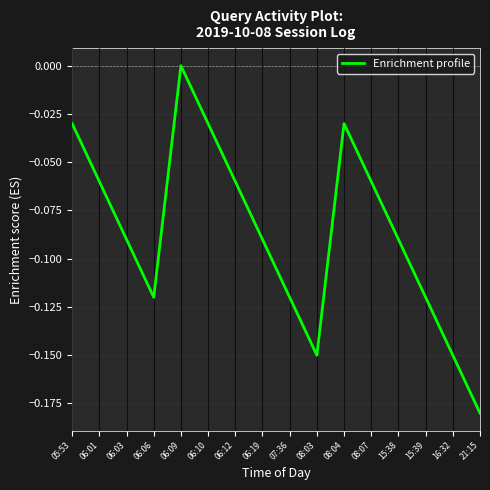

How many values are below zero?

15